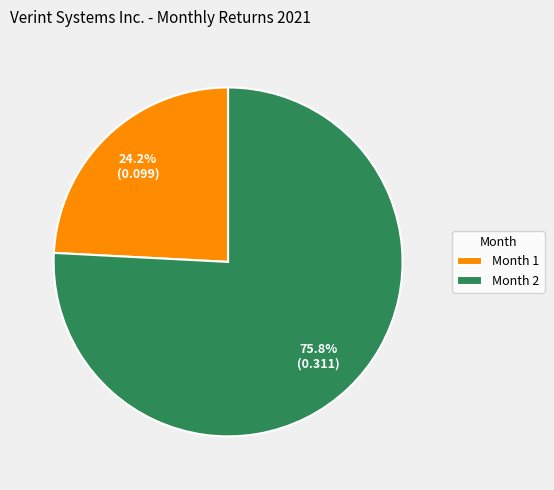

Rank the categories by value from highest to lowest.

Month 2, Month 1